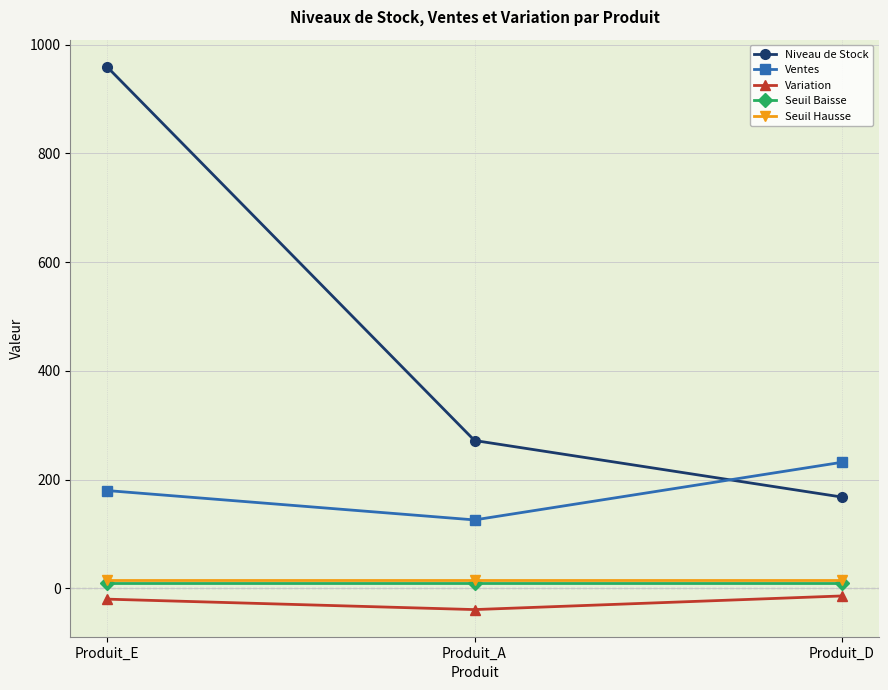

Which series has the widest spread of values?

Niveau de Stock